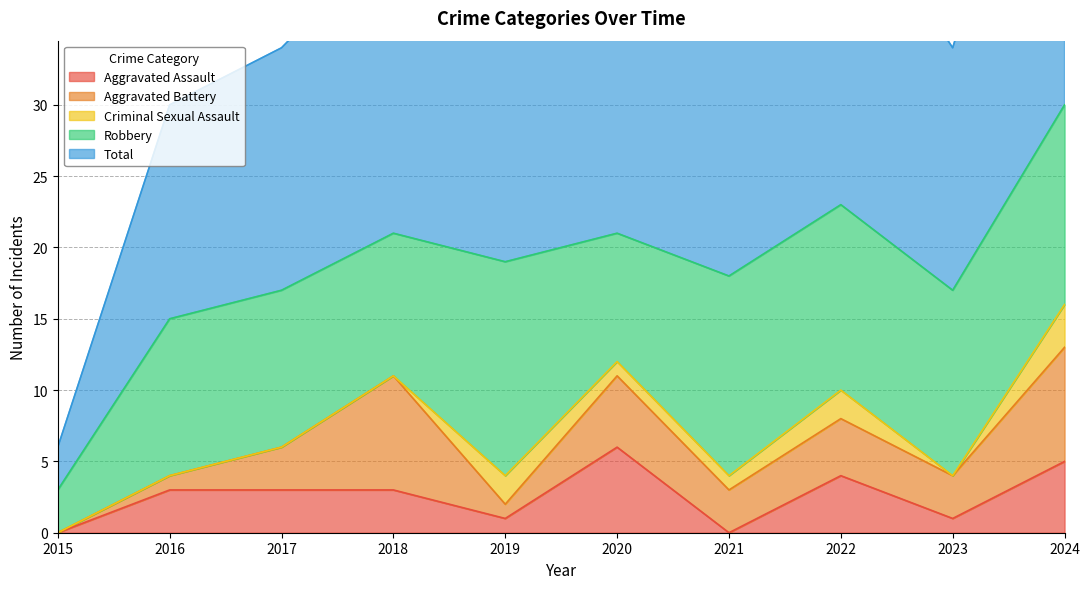

How many interior local valleys does the Criminal Sexual Assault series have?

1